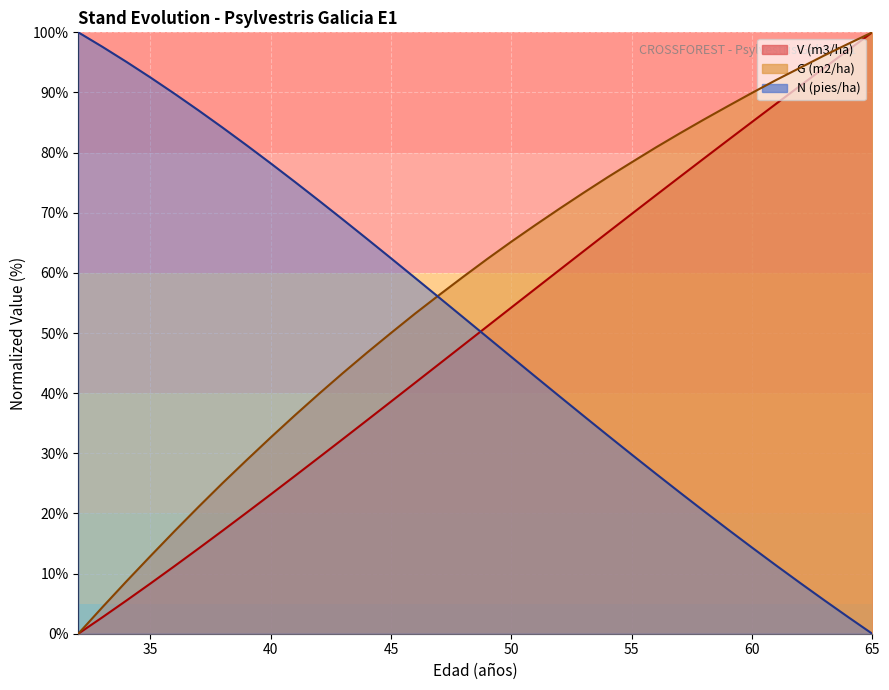

Rank the categories by V (m3/ha) value from highest to lowest.

65, 64, 63, 62, 61, 60, 59, 58, 57, 56, 55, 54, 53, 52, 51, 50, 49, 48, 47, 46, 45, 44, 43, 42, 41, 40, 39, 38, 37, 36, 35, 34, 33, 32